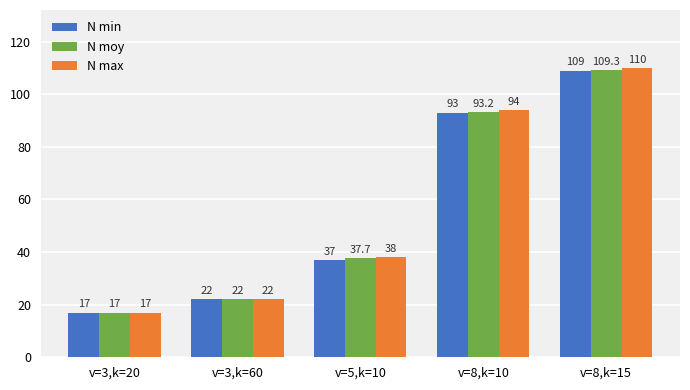

What is the label of the 2nd bar from the right?

v=8,k=10